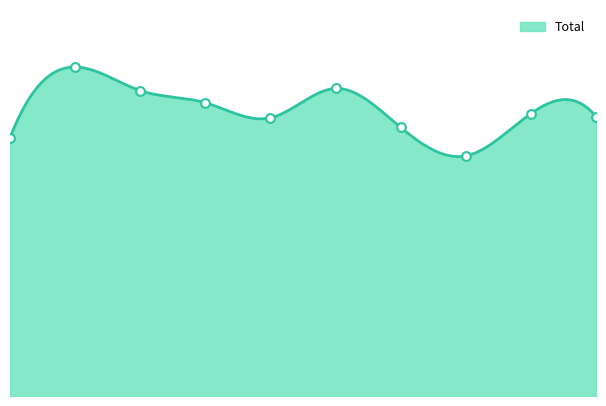

Which has a higher value, 0 or 6?

6